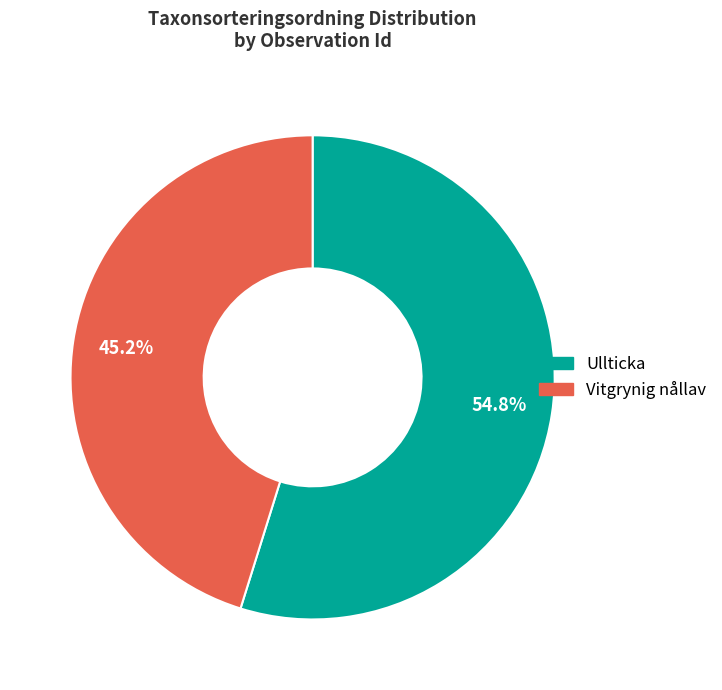

Is there any slice that represents more than half of the pie?

Yes